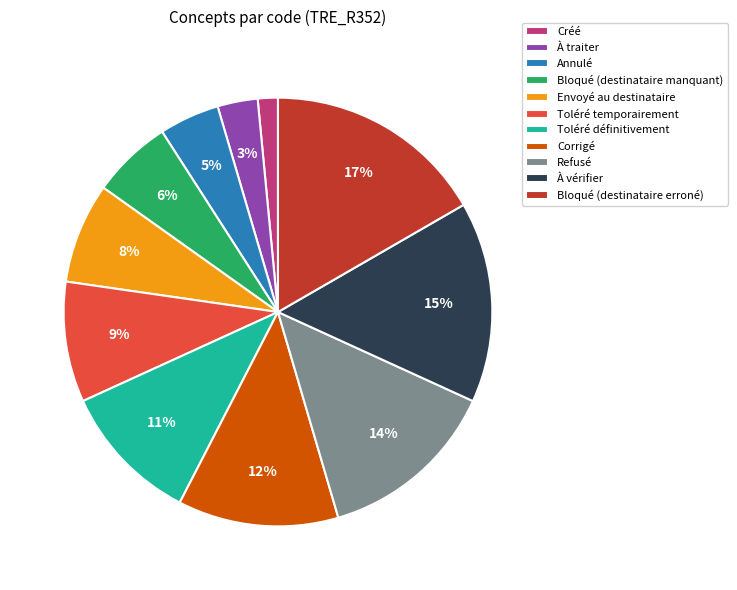

Do Envoyé au destinataire and Annulé together represent more than half of the pie?

No